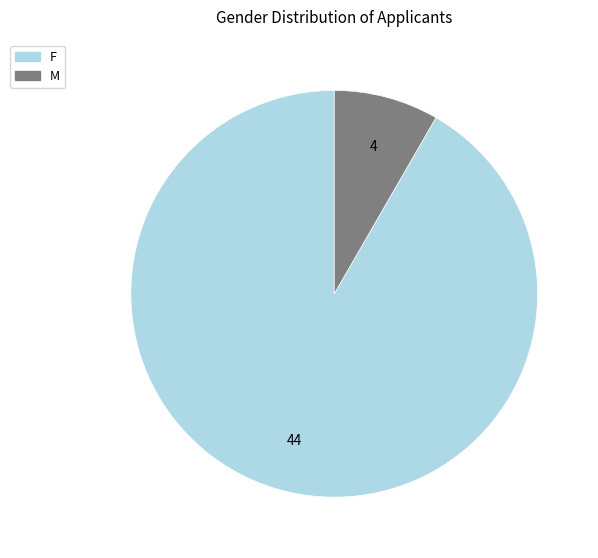

Do M and F together represent more than half of the pie?

Yes